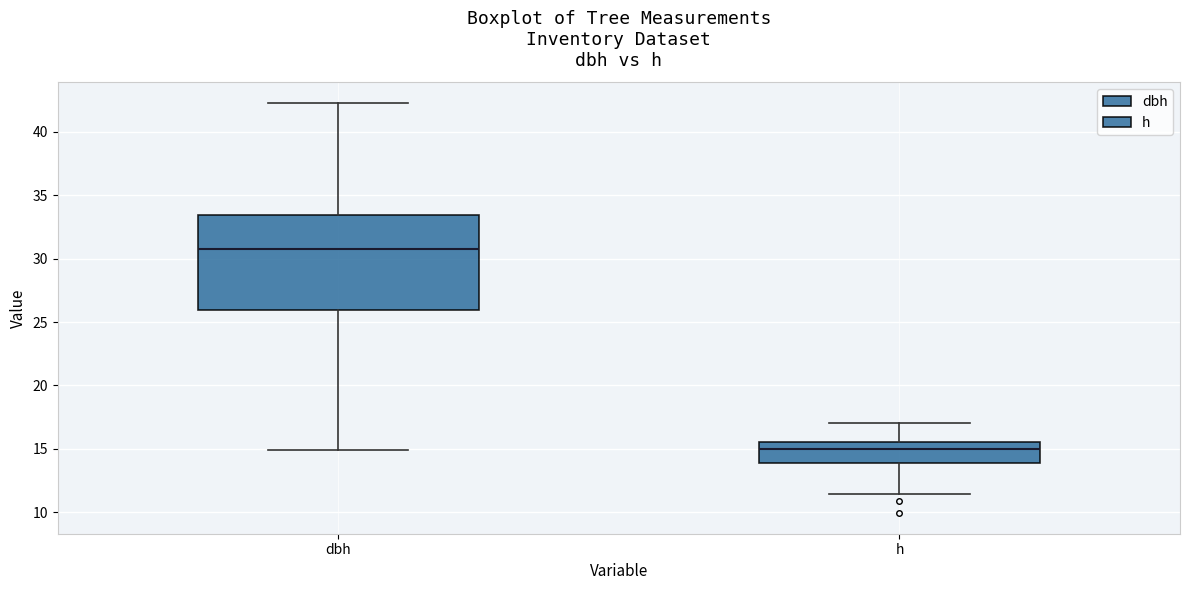

Comparing the boxes themselves (not the whiskers), which one is the tallest?

dbh